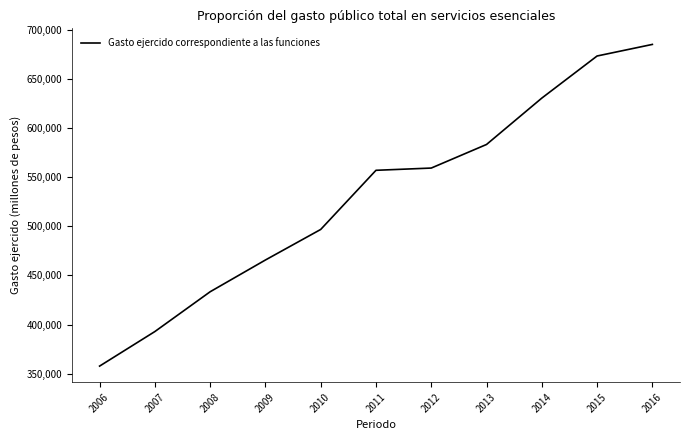

Is it true that the value at 2013 is 583293.5?

True